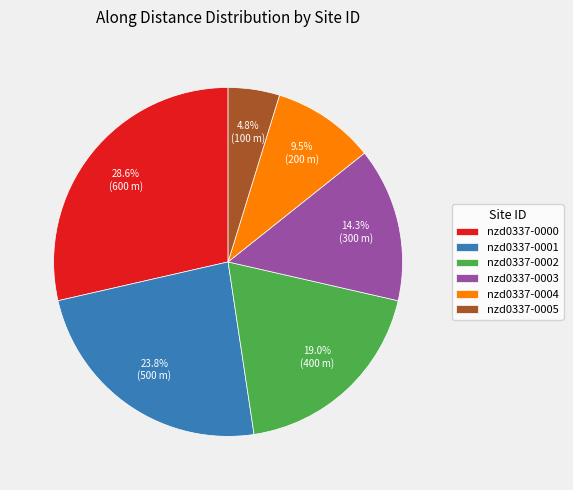

To the nearest percent, what portion does nzd0337-0002 represent?

19%